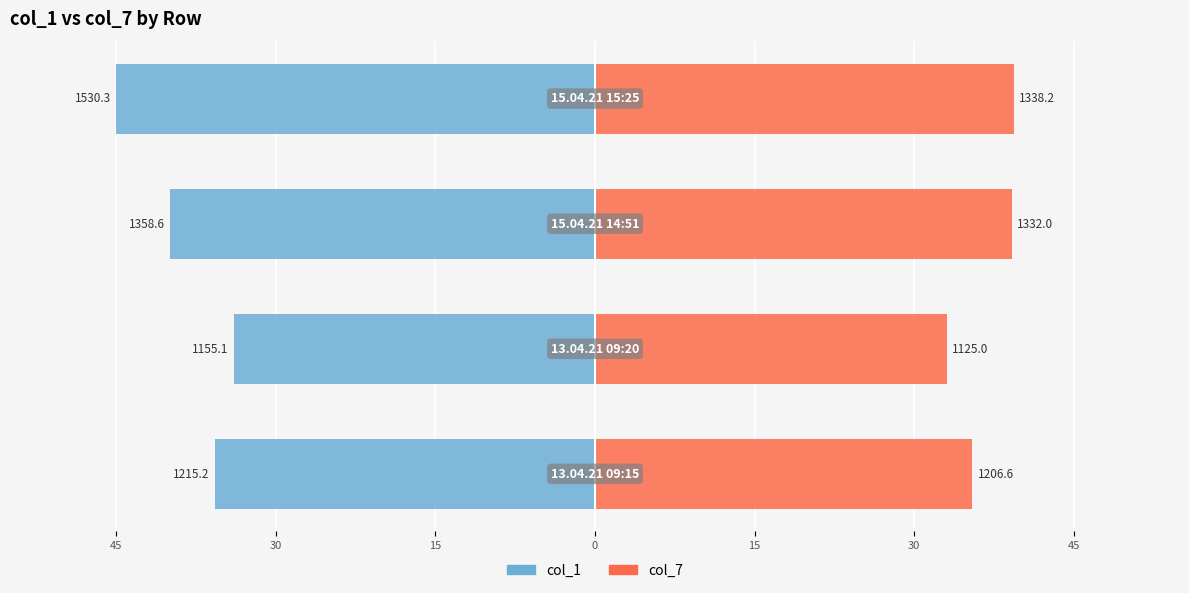

How many bars are there in total?

8